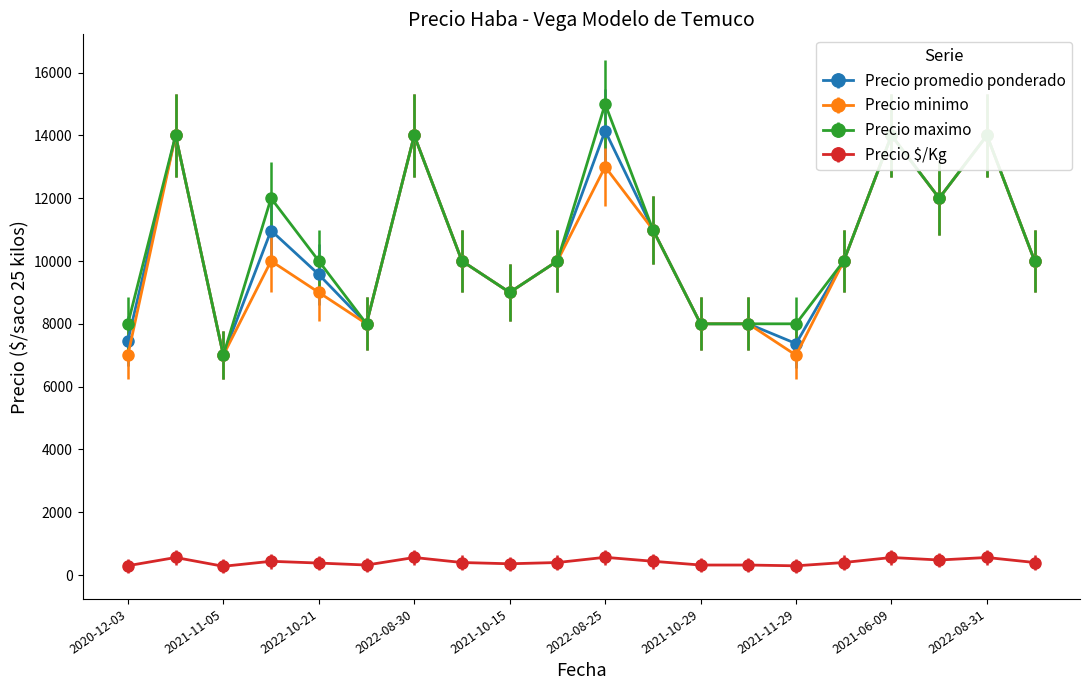

At which category does Precio maximo reach its first local valley?

2021-11-05